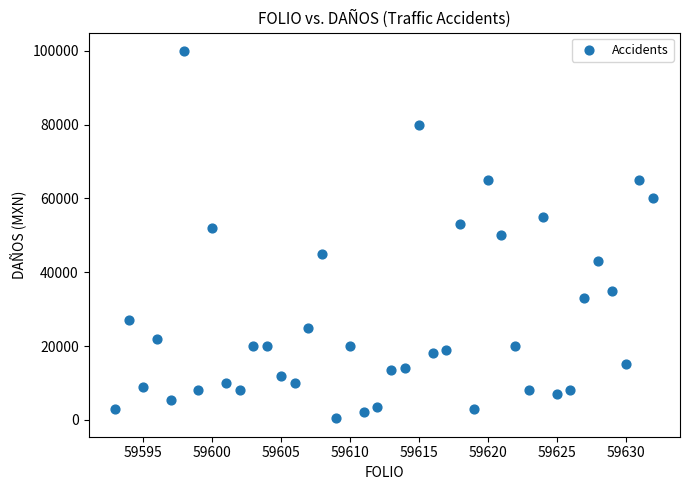

What is the range of Y values (max minus min)?

99600